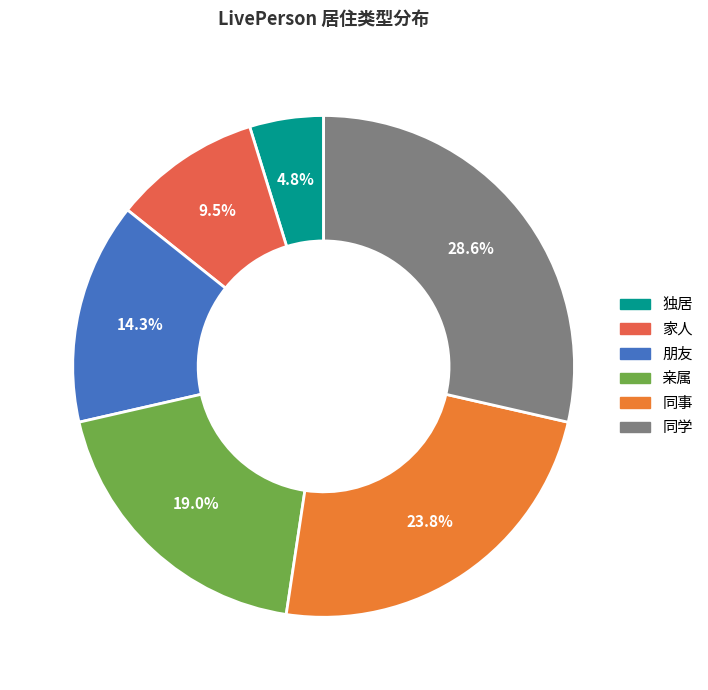

Which category has the biggest portion of the pie?

同学